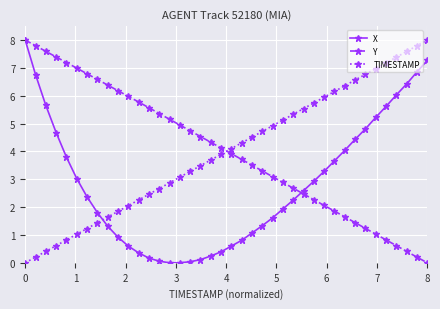

What is the maximum value shown in the chart?

8.0